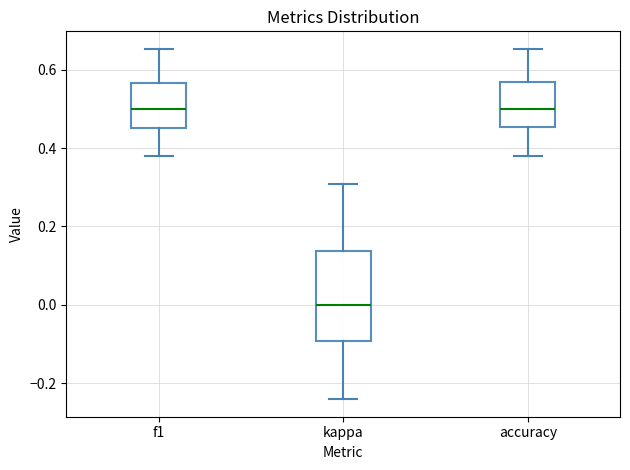

Which box is the tallest, from its lower edge to its upper edge?

kappa